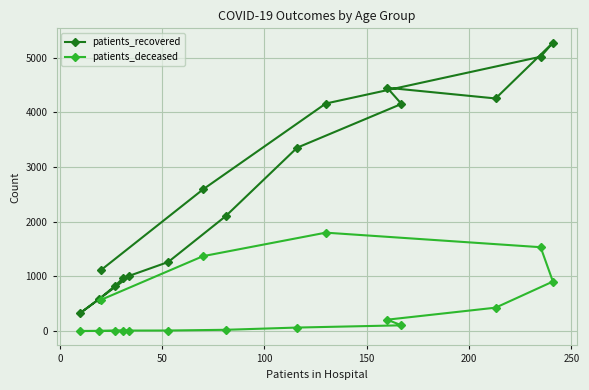

What is the difference between the maximum and minimum values in the patients_recovered series?

4945